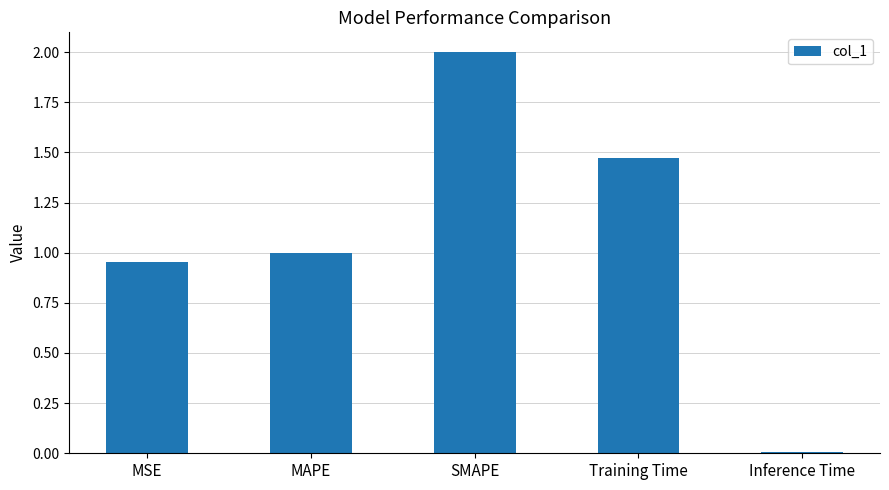

Count the number of data series in this chart.

1